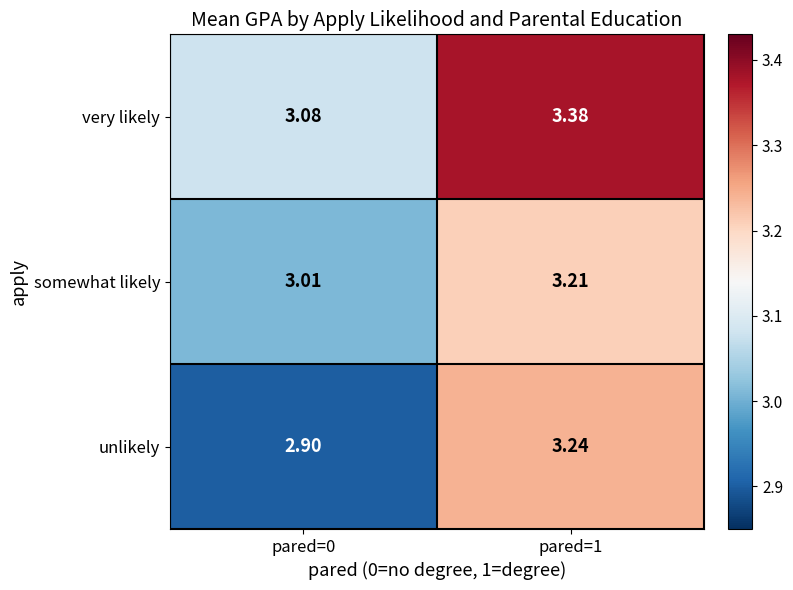

What is the minimum value shown in the chart?

2.9